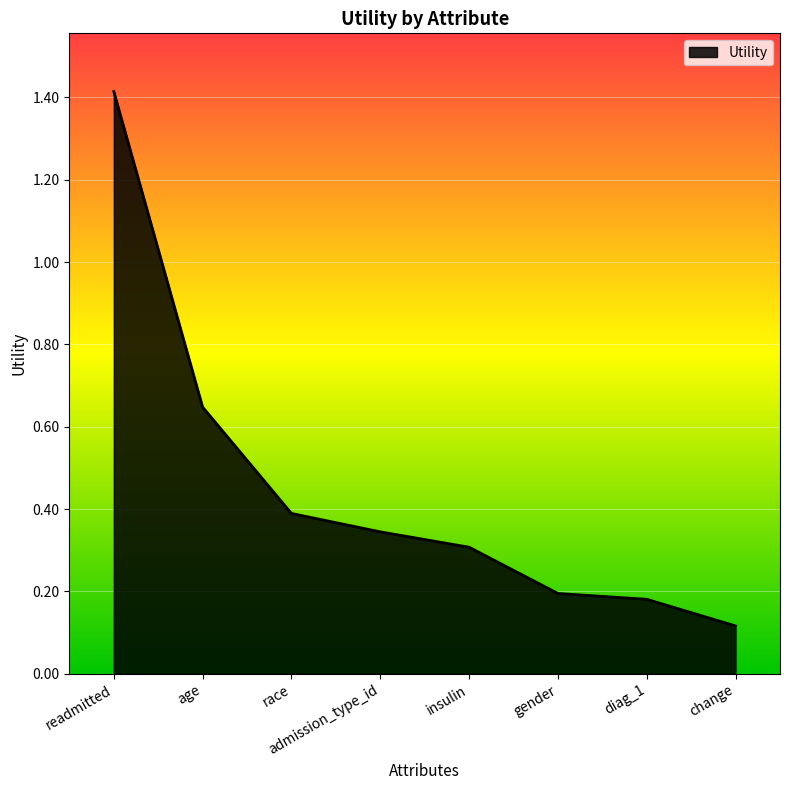

List the labels in order of value, largest first.

readmitted, age, race, admission_type_id, insulin, gender, diag_1, change